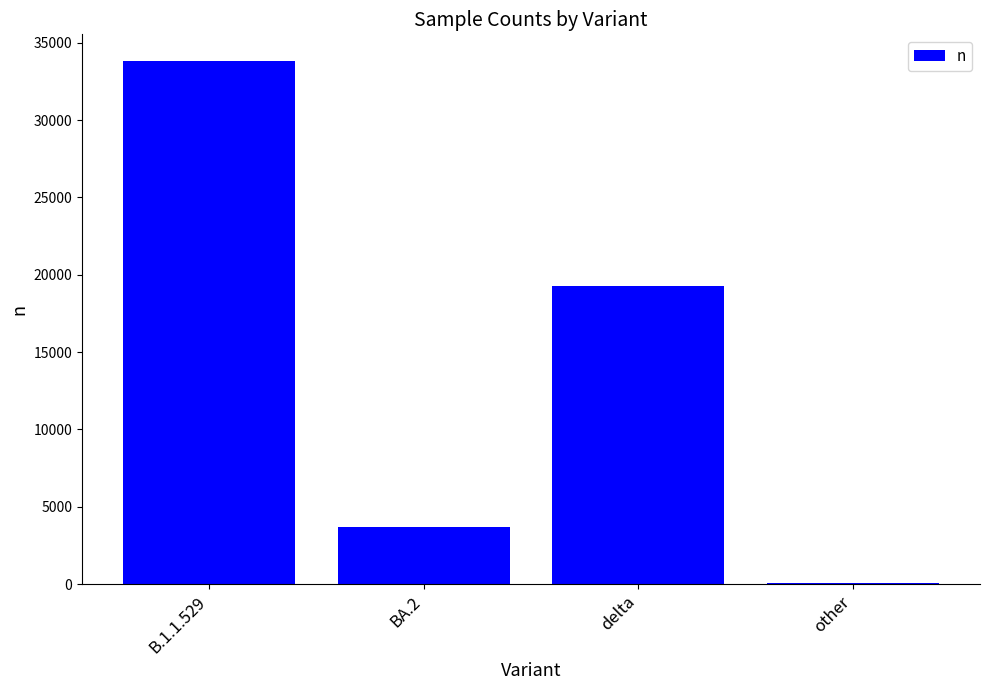

What is the change in value from BA.2 to delta?

+15582